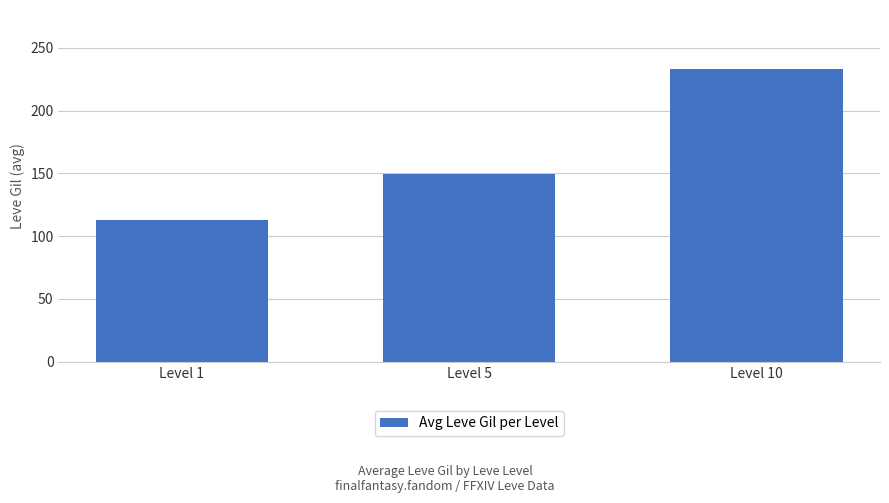

Reading left to right, list all the values displayed in this chart.

Level 1=113.0	Level 5=149.3	Level 10=233.4